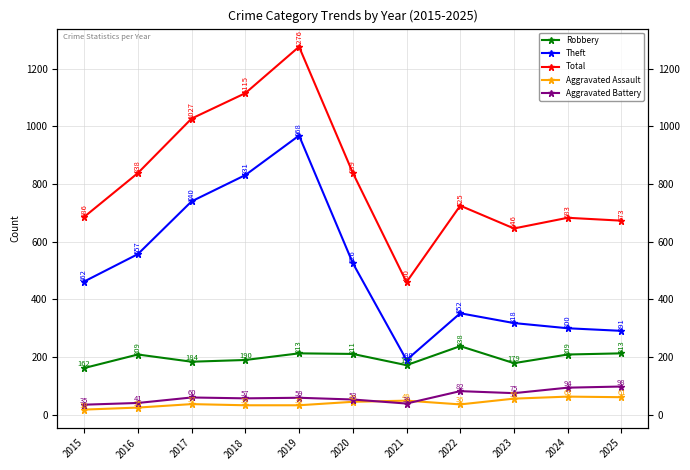

True or false: Aggravated Assault has a value of 5 at 2015.

False